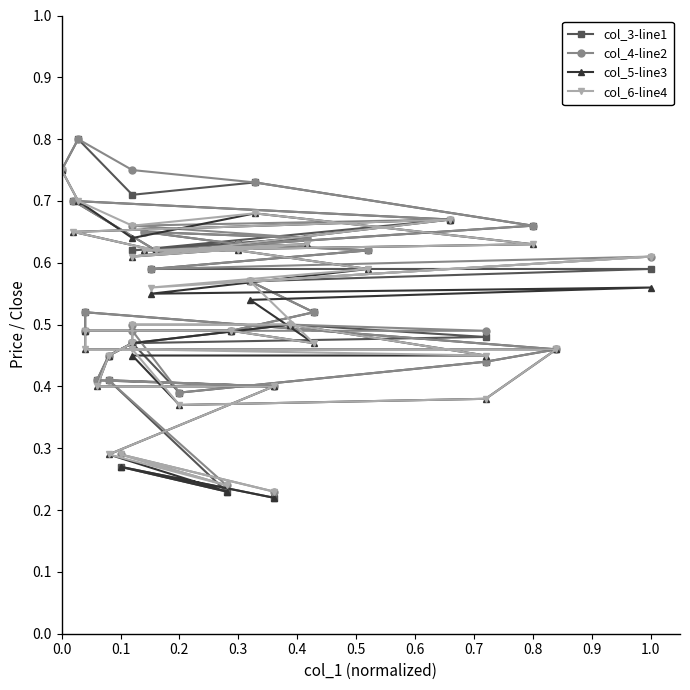

The value of col_5-line3 at 0.9 is 0.6. True or false?

True